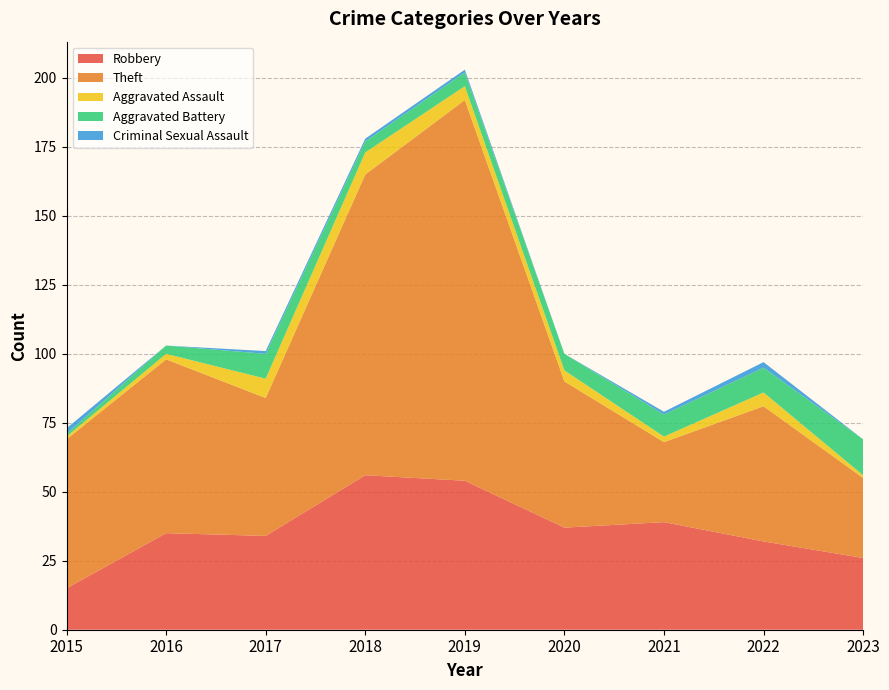

Reading left to right, what are all the values shown in this chart?

Robbery: 15	35	34	56	54	37	39	32	26
Theft: 54	63	50	109	138	53	29	49	29
Aggravated Assault: 1	2	7	8	5	4	2	5	1
Aggravated Battery: 1	3	9	4	5	6	8	9	13
Criminal Sexual Assault: 2	0	1	1	1	0	1	2	0